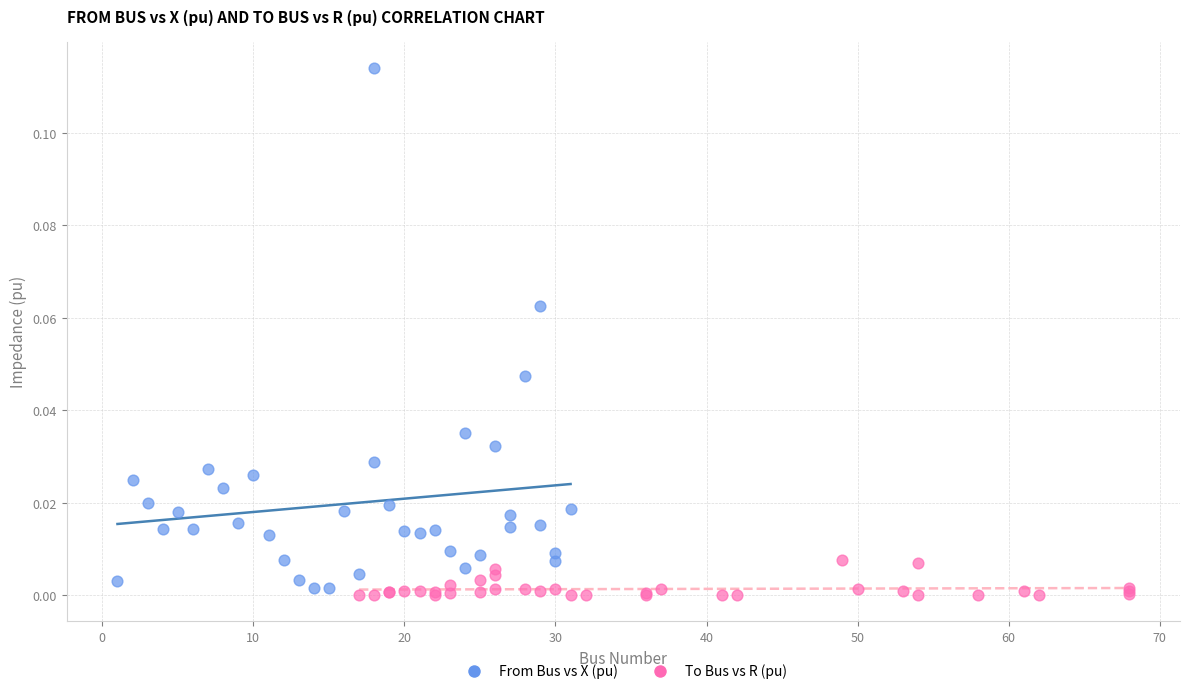

What are all the series names shown in the legend?

From Bus vs X (pu), To Bus vs R (pu)